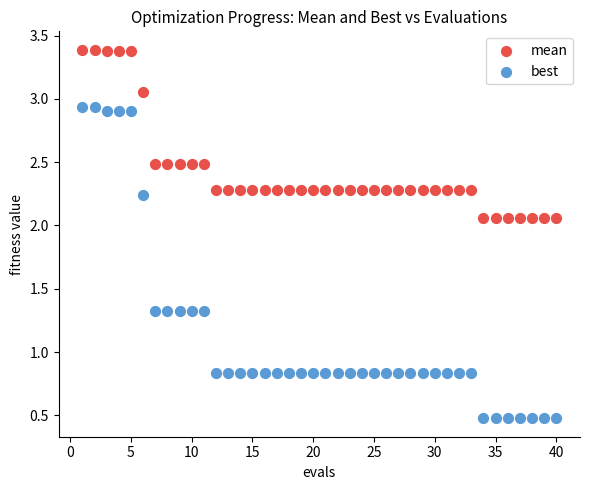

What is the X range (max minus min) for the scatter plot?

39.0